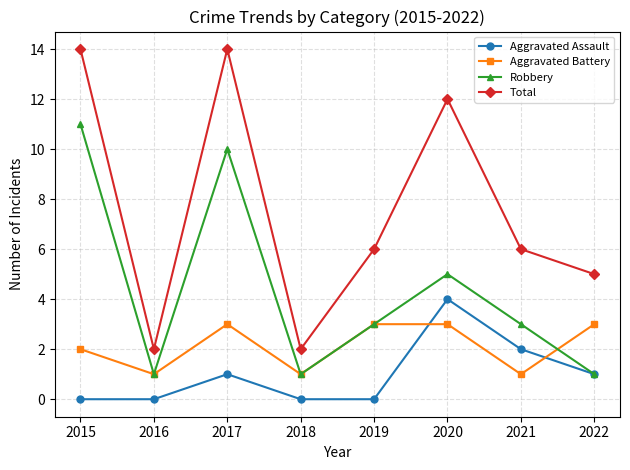

What are all the series names shown in the legend?

Aggravated Assault, Aggravated Battery, Robbery, Total